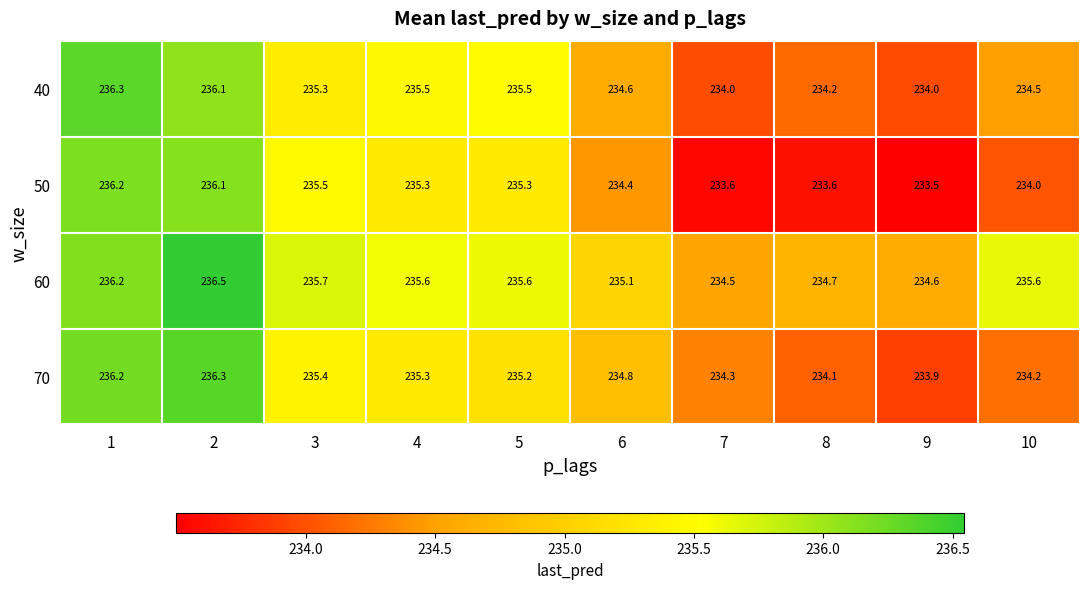

Is the value of 40 at 4 greater than the value of 50 at 8?

Yes